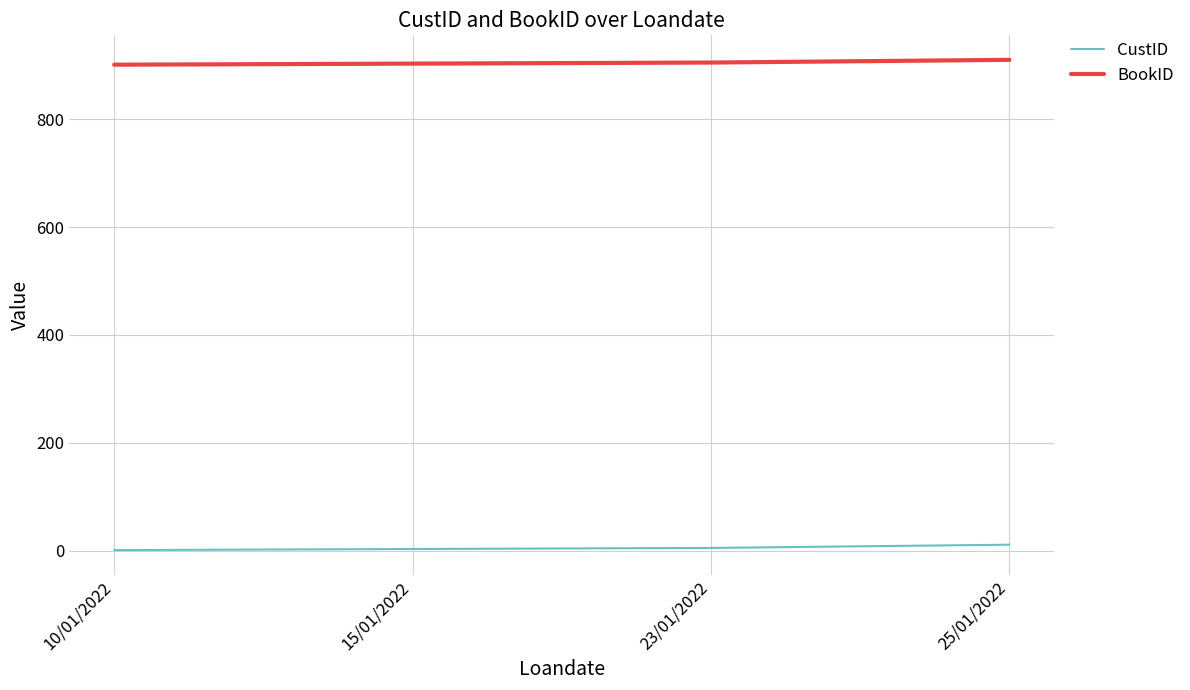

True or false: CustID has more than 2 points higher than both neighbors.

False